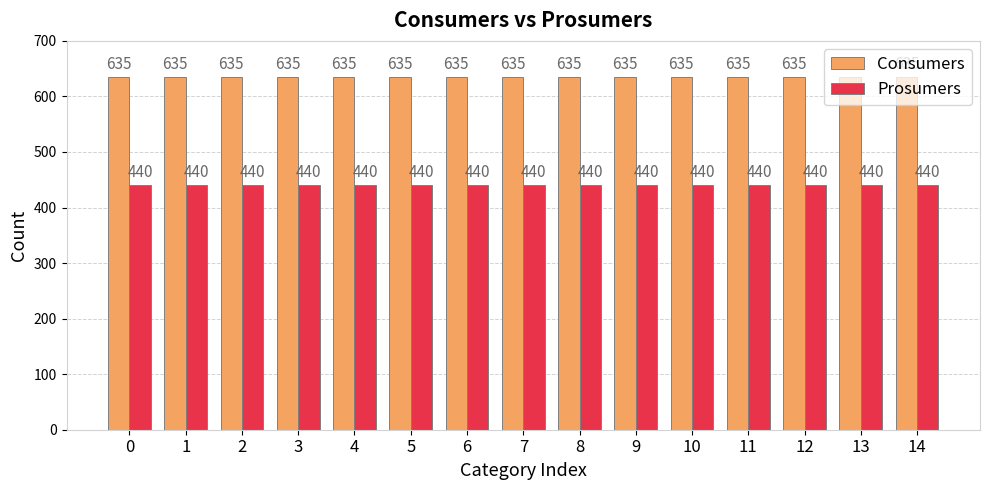

What is the spread (max minus min) of values at 12?

195